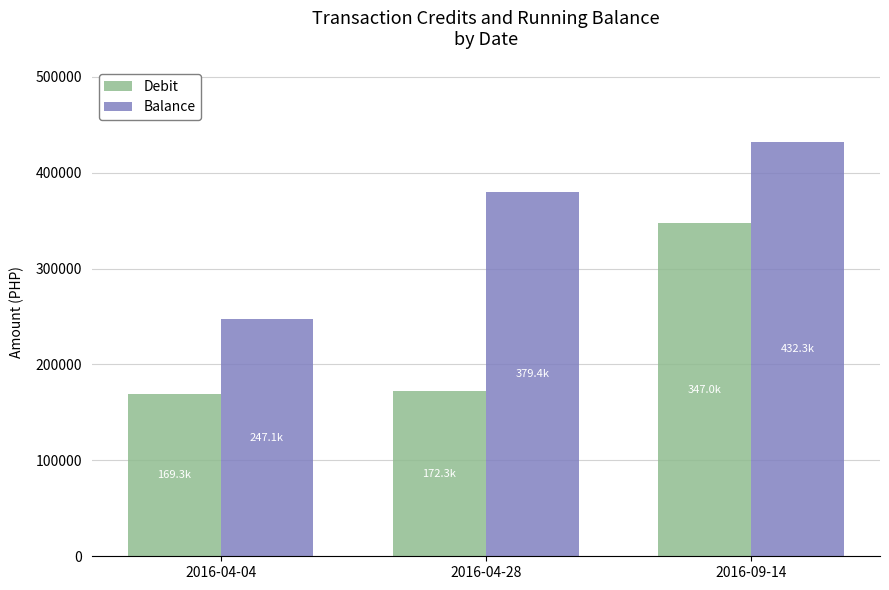

What is the lowest value of the Debit series?

169330.5